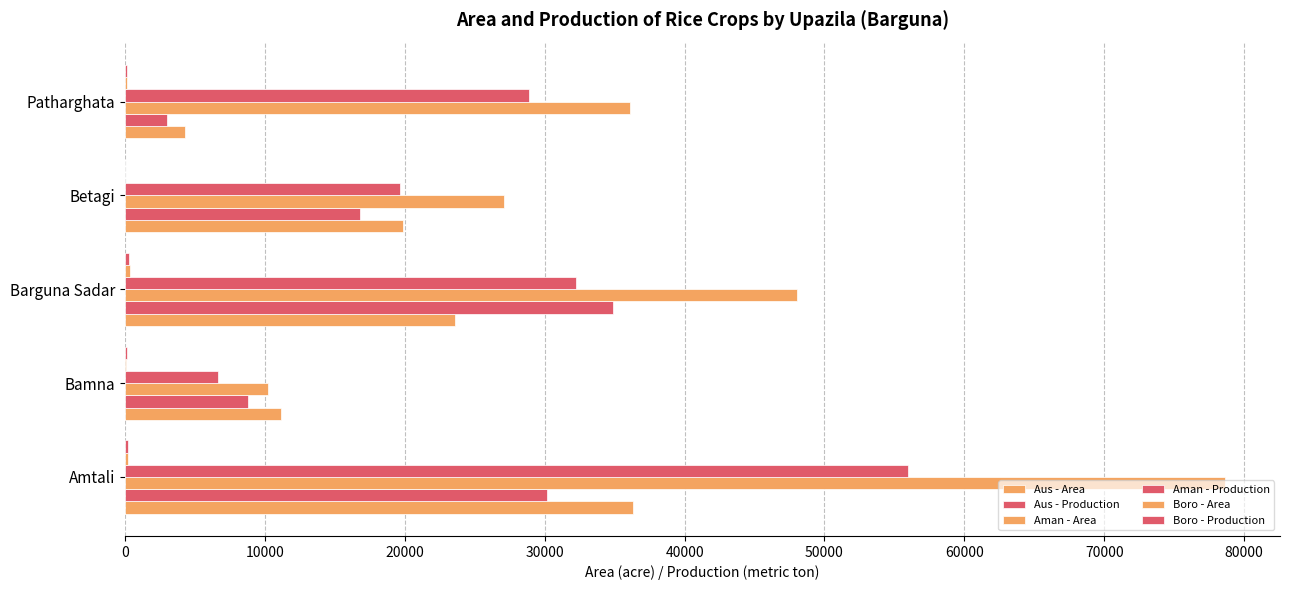

Reading right to left, list all the values displayed in this chart.

Aus - Area: 4250	19876	23600	11170	36278
Aus - Production: 2970	16772	34882	8771	30144
Aman - Area: 36100	27086	48025	10226	78635
Aman - Production: 28880	19662	32247	6664	55969
Boro - Area: 150	23	325	91	242
Boro - Production: 120	26	314	113	240